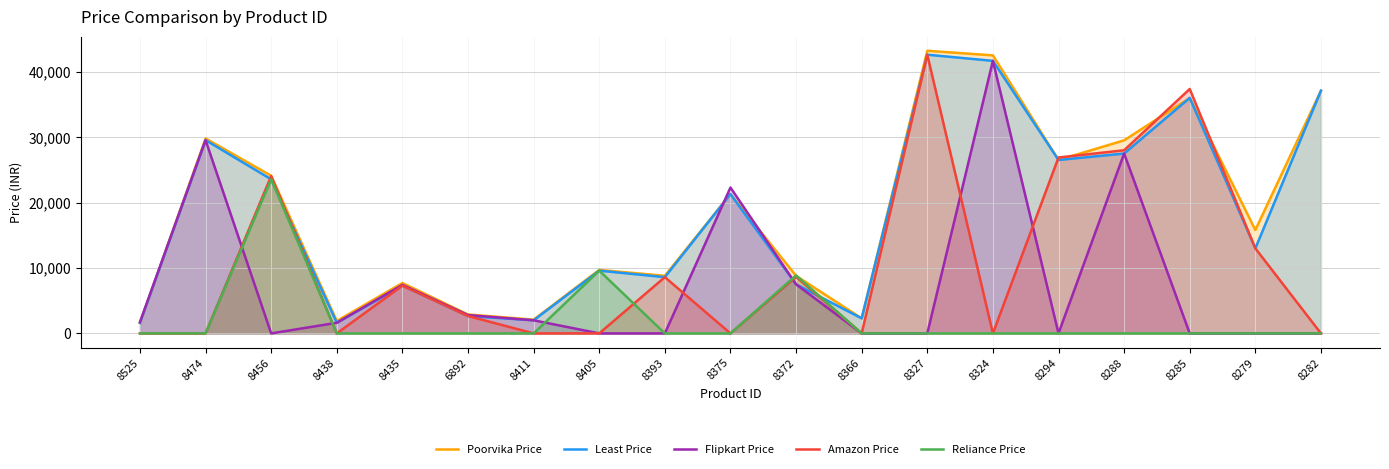

Reading right to left, extract all data points from this chart.

Poorvika Price: 8282=37090	8279=15800	8285=35990	8288=29500	8294=26500	8324=42490	8327=43190	8366=2299	8372=8799	8375=21290	8393=8800	8405=9699	8411=2099	6892=2890	8435=7699	8438=1899	8456=24090	8474=29790	8525=1599
Least Price: 8282=37090	8279=12990	8285=35990	8288=27487	8294=26500	8324=41652	8327=42590	8366=2299	8372=7499	8375=21290	8393=8593	8405=9589	8411=1999	6892=2650	8435=7290	8438=1619	8456=23549	8474=29532	8525=1599
Flipkart Price: 8282=0	8279=0	8285=0	8288=27487	8294=0	8324=41652	8327=0	8366=0	8372=7499	8375=22290	8393=0	8405=0	8411=1999	6892=2799	8435=7419	8438=1619	8456=0	8474=29532	8525=1729
Amazon Price: 8282=0	8279=12990	8285=37350	8288=27986	8294=26880	8324=0	8327=42590	8366=0	8372=8650	8375=0	8393=8593	8405=0	8411=0	6892=2650	8435=7290	8438=0	8456=24049	8474=0	8525=0
Reliance Price: 8282=0	8279=0	8285=0	8288=0	8294=0	8324=0	8327=0	8366=0	8372=8855	8375=0	8393=0	8405=9589	8411=0	6892=0	8435=0	8438=0	8456=23549	8474=0	8525=0